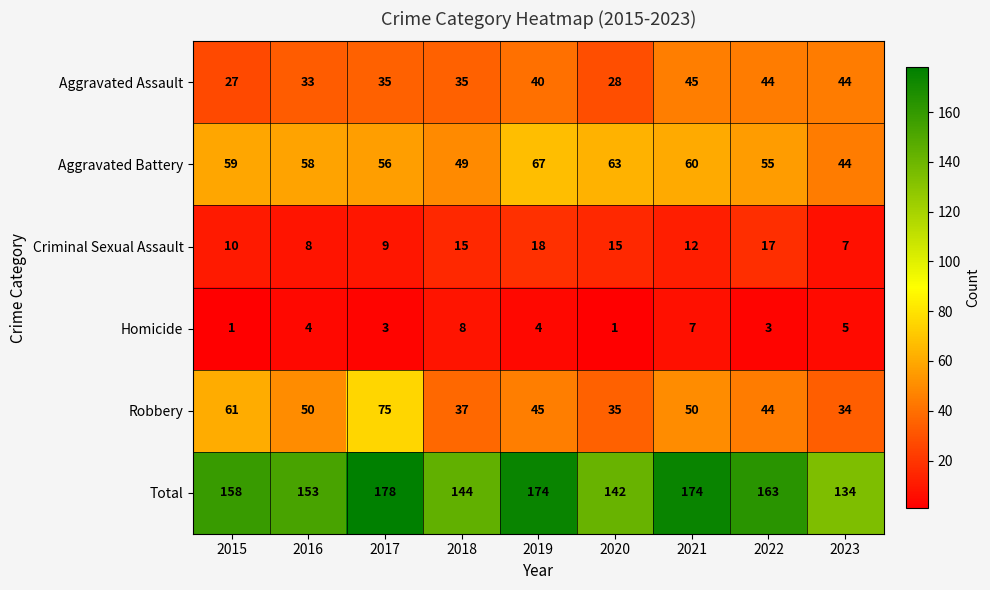

What is the minimum value shown in the chart?

1